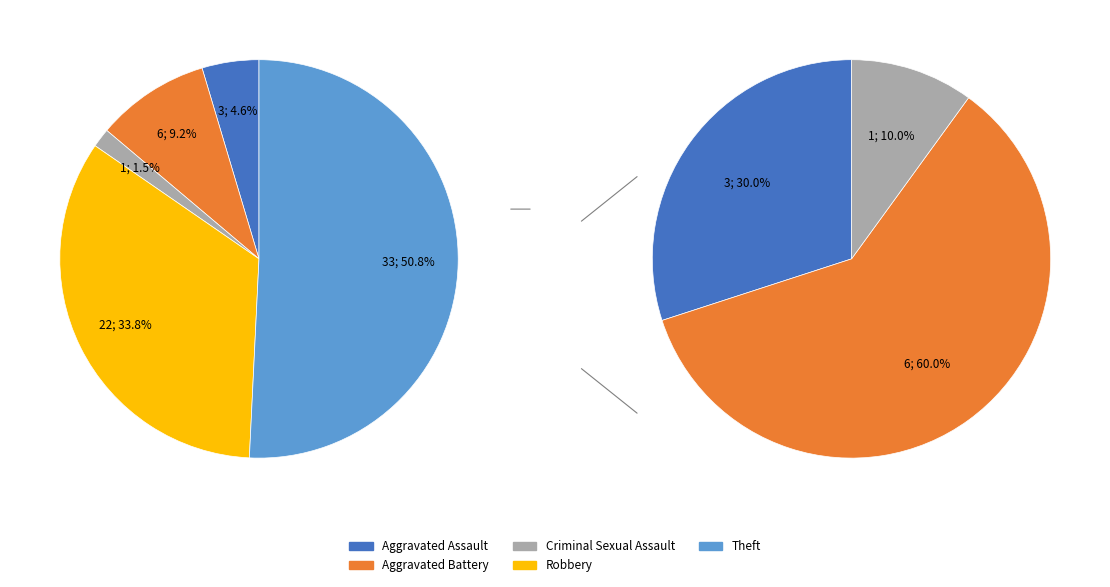

True or false: Aggravated Assault accounts for 5% of the total.

True